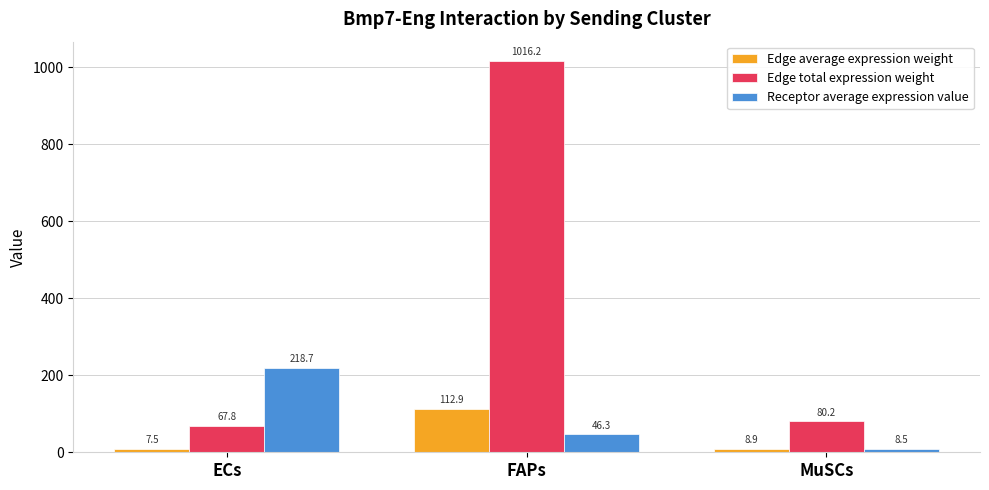

How many categories are shown in the chart?

3